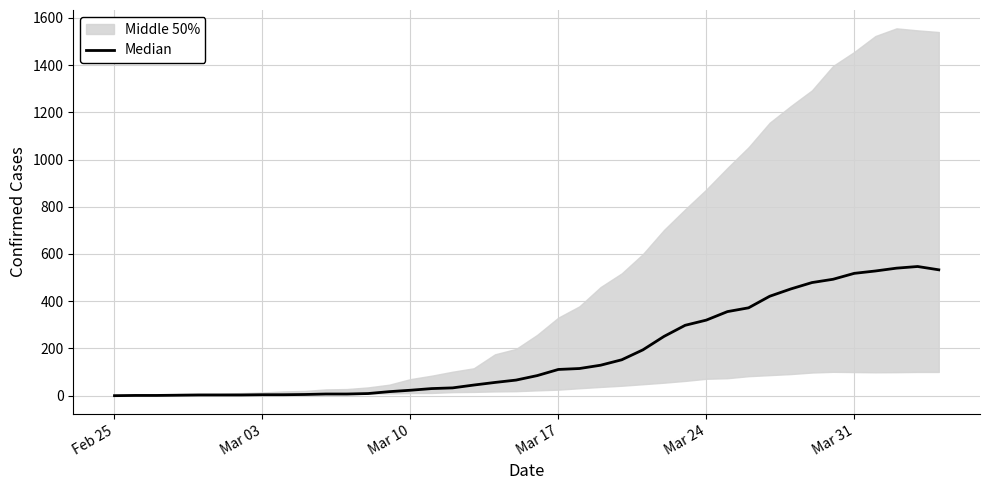

True or false: the data shows 924 at 37.

False